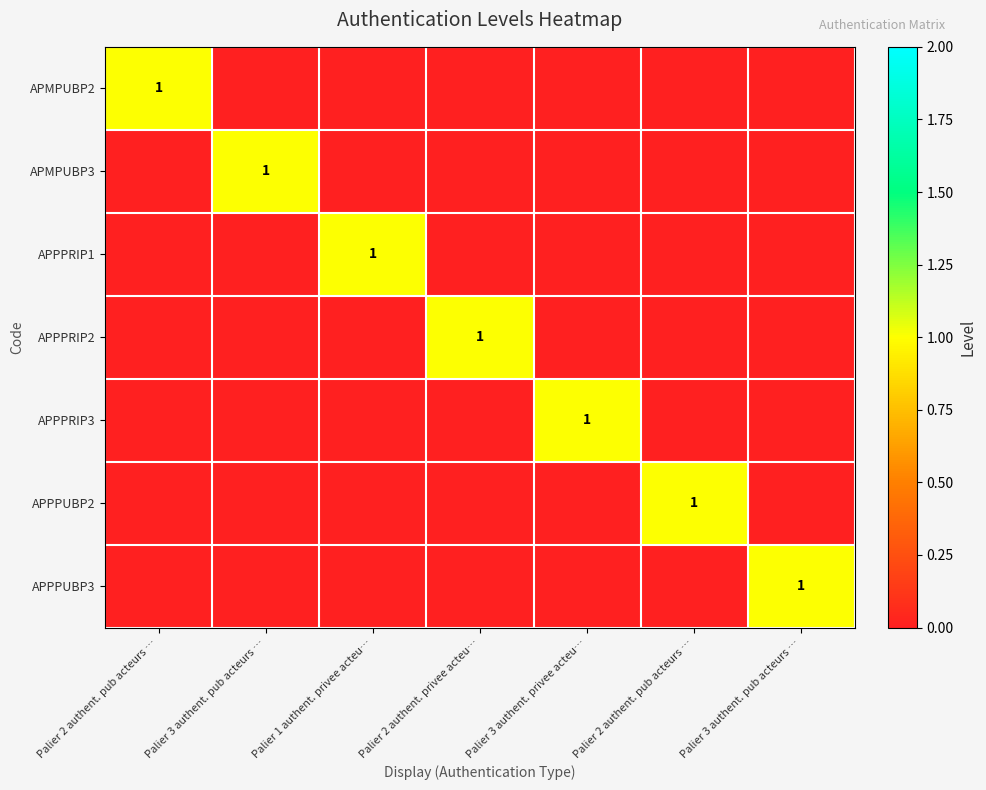

How many data points does each series have?

7